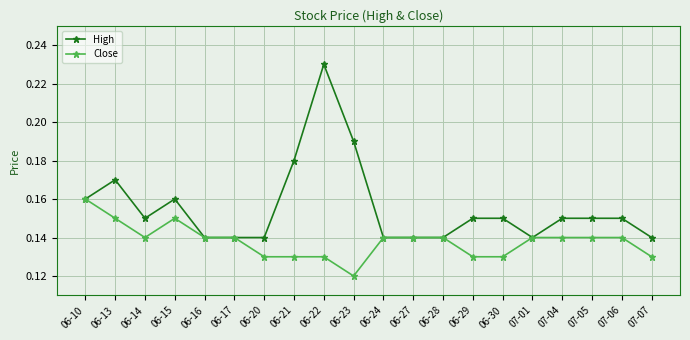

Which category has the lowest value in the Close series?

06-23